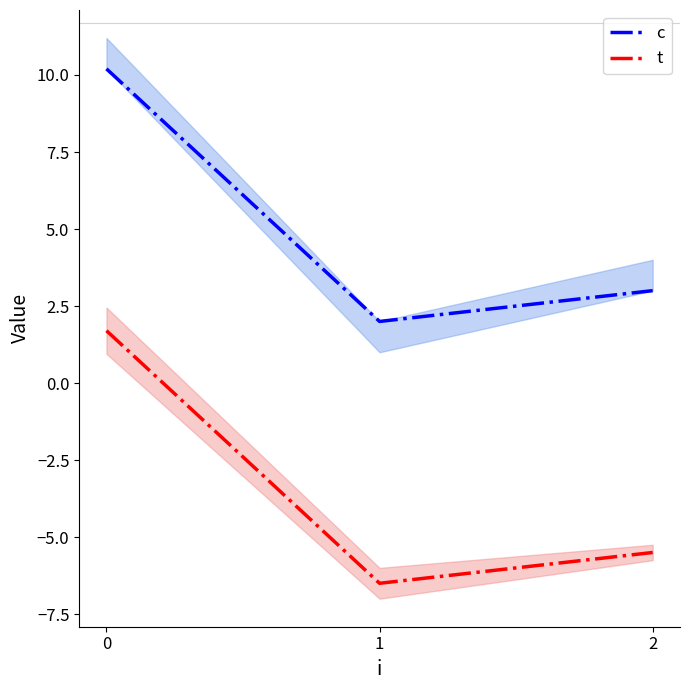

Which series has the largest total across all categories?

c